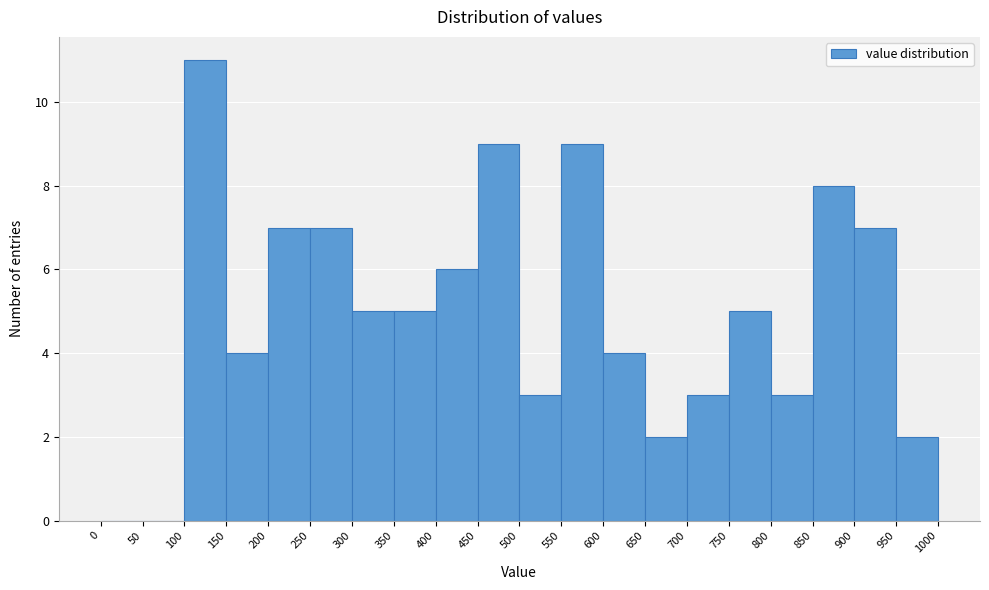

Reading left to right, list every bar in this chart as the range it spans on the x-axis followed by its height. The values are not printed on the chart, so give them approximately, as read against the axis.

0 to 50: 0
50 to 100: 0
100 to 150: 11
150 to 200: 4
200 to 250: 7
250 to 300: 7
300 to 350: 5
350 to 400: 5
400 to 450: 6
450 to 500: 9
500 to 550: 3
550 to 600: 9
600 to 650: 4
650 to 700: 2
700 to 750: 3
750 to 800: 5
800 to 850: 3
850 to 900: 8
900 to 950: 7
950 to 1000: 2